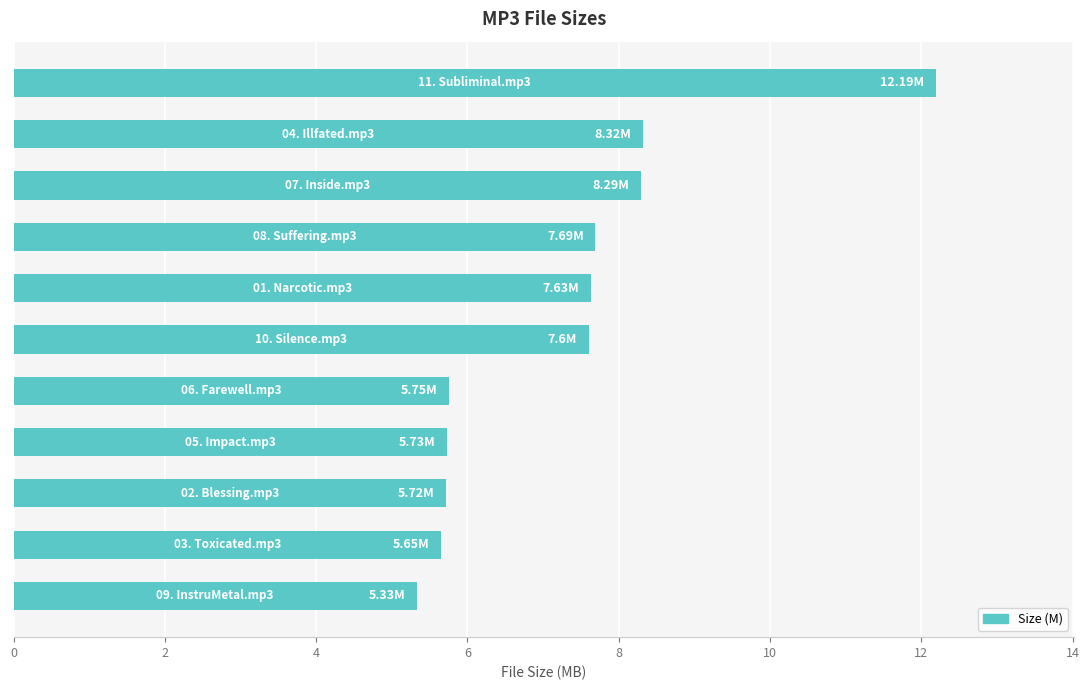

What is the average value?

7.3